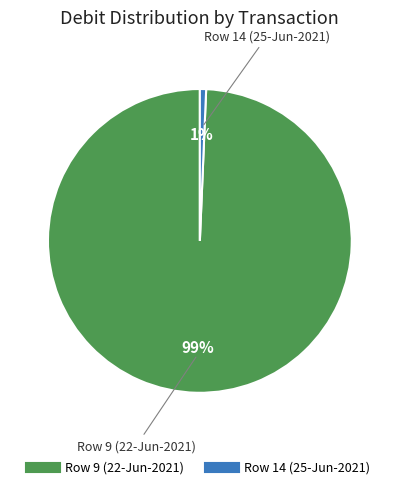

Rank the categories by value from lowest to highest.

Row 14 (25-Jun-2021), Row 9 (22-Jun-2021)